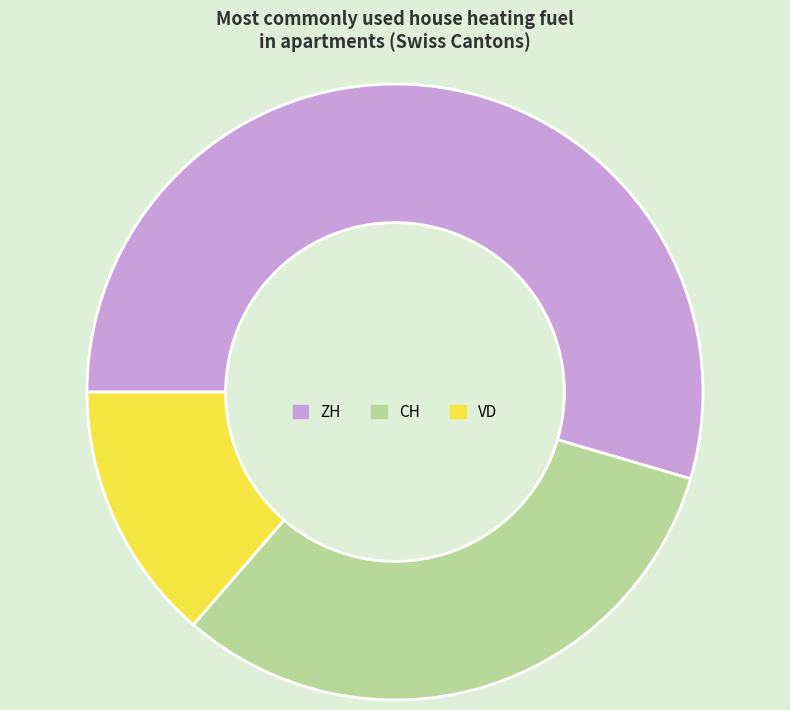

True or false: VD accounts for 1% of the total.

False